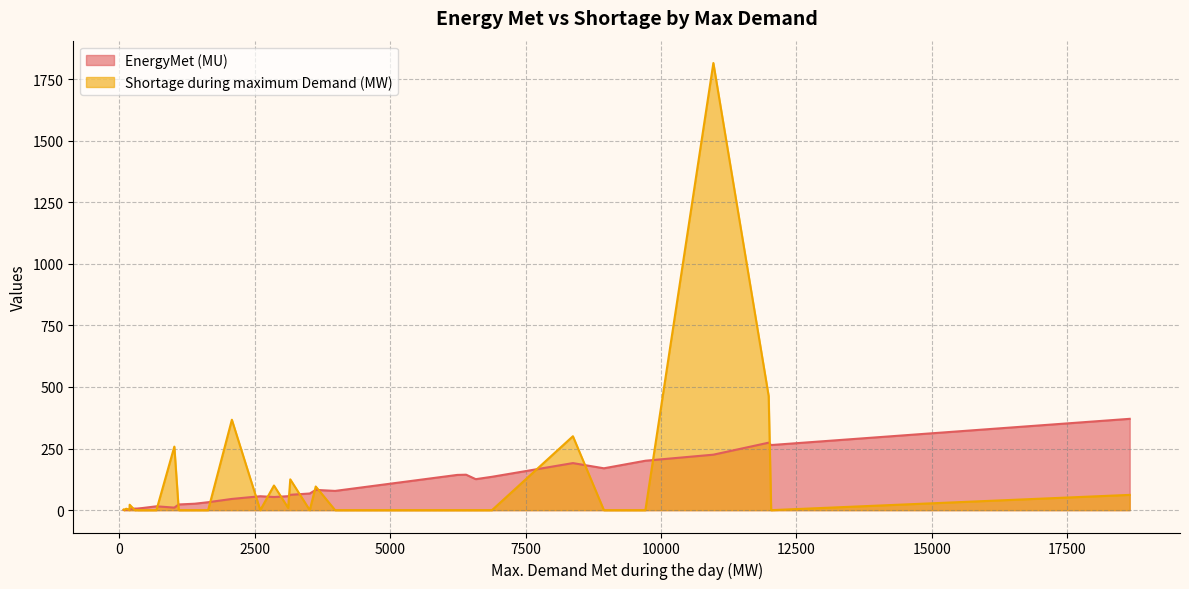

What is the greatest value displayed?

1815.0